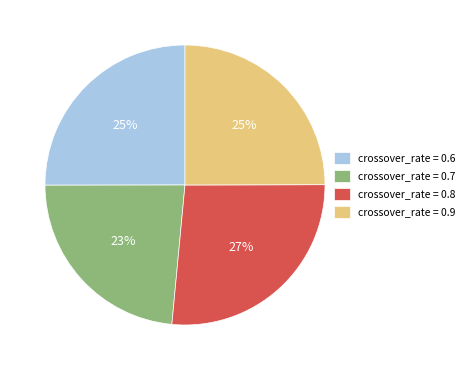

How many segments does this pie chart have?

4